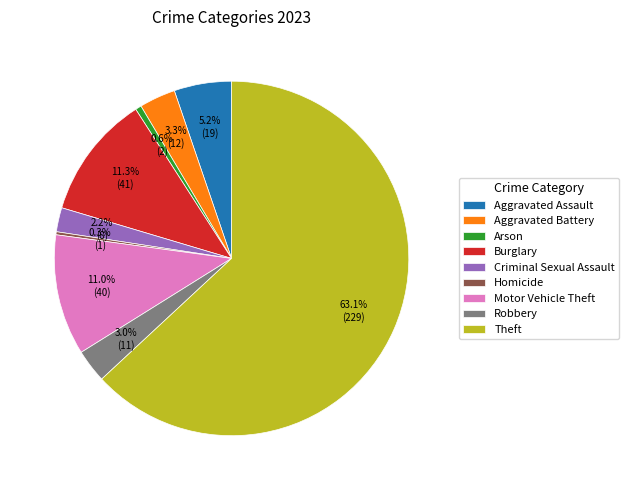

To the nearest percent, what portion does Theft represent?

63%